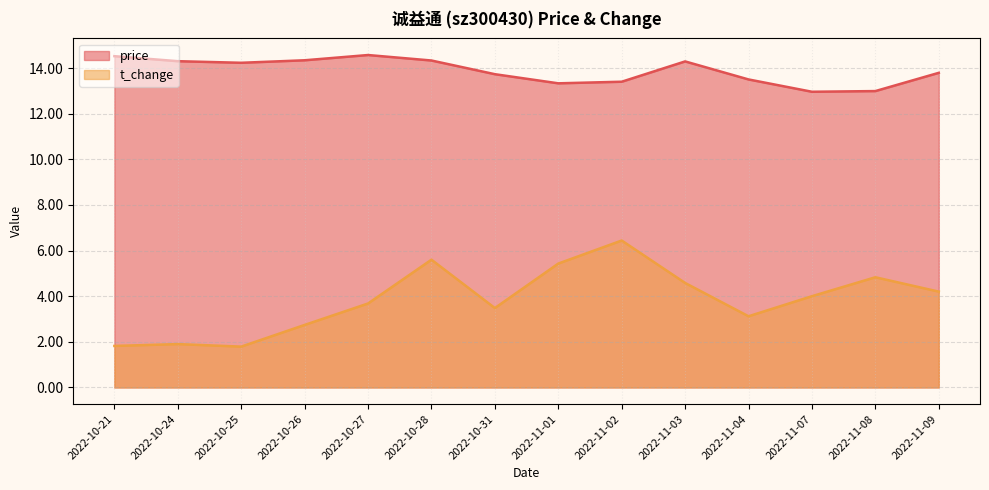

What is the total value across all series at 2022-10-25?

16.0